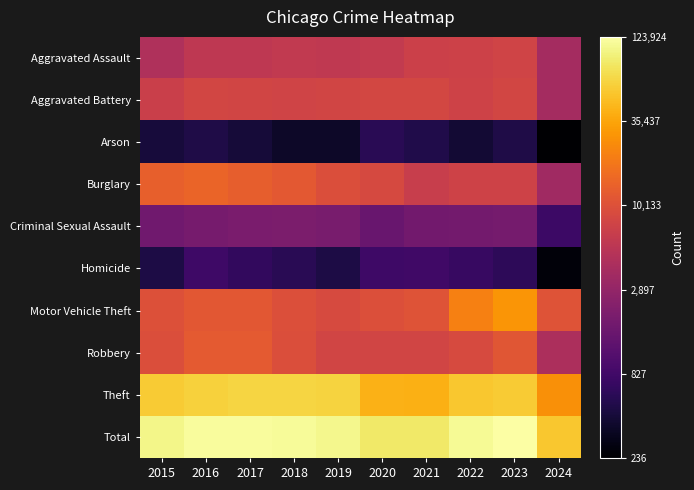

What is the total value across all series at 2020?

87.4